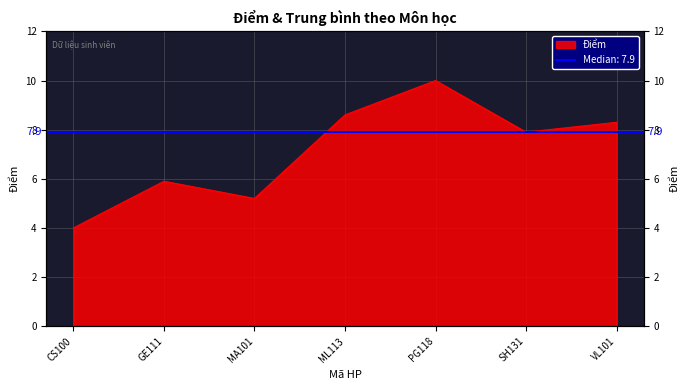

List the labels in order of value, smallest first.

CS100, MA101, GE111, SH131, VL101, ML113, PG118